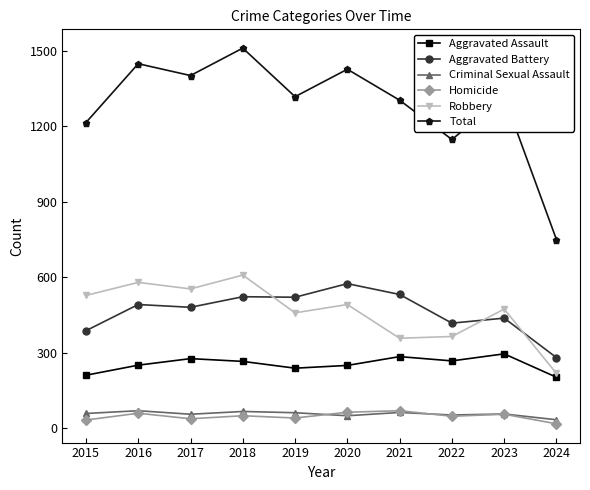

How many data points does each series have?

10